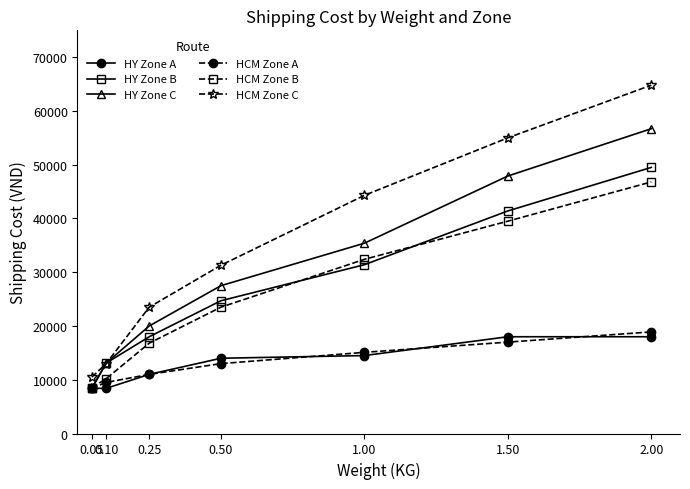

What is the sum of the HCM Zone A values at 1.00 and 2.00?

34000